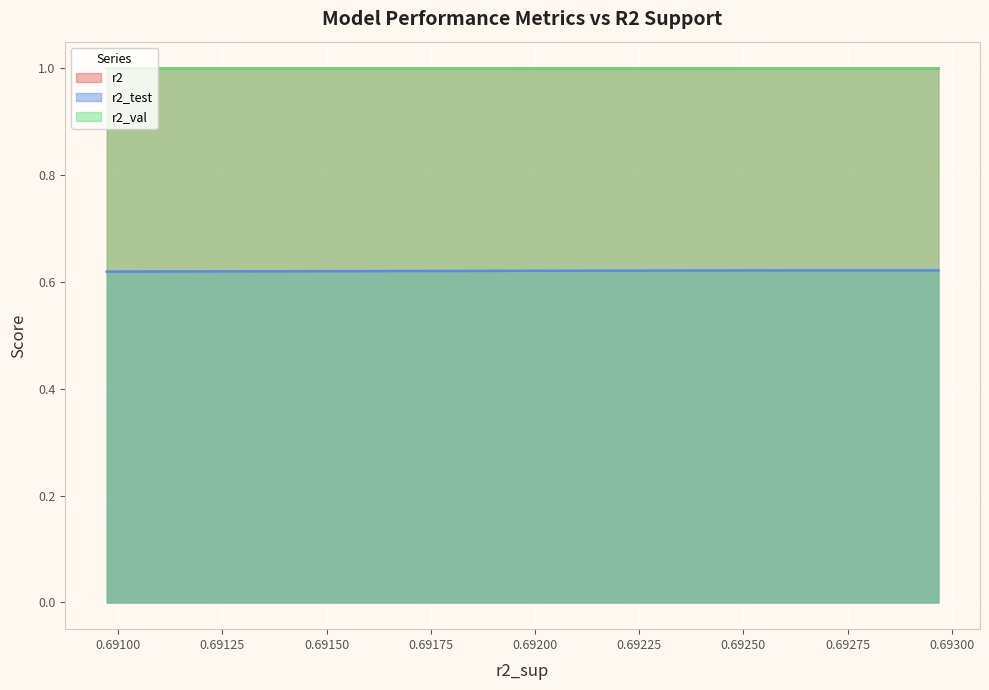

True or false: r2_val and r2_test cross at least once.

False